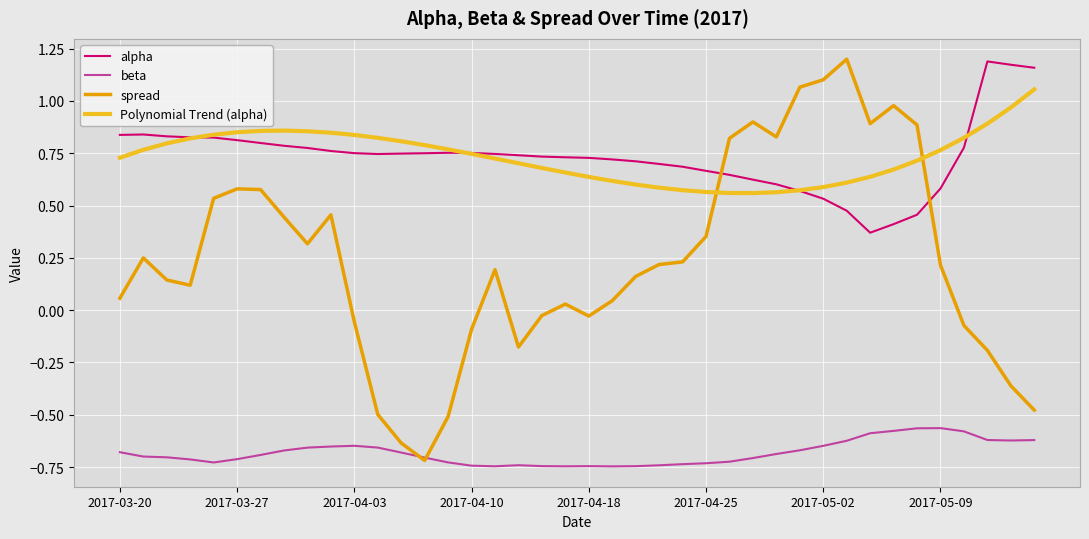

How many intersections are there between spread and Polynomial Trend (alpha)?

2